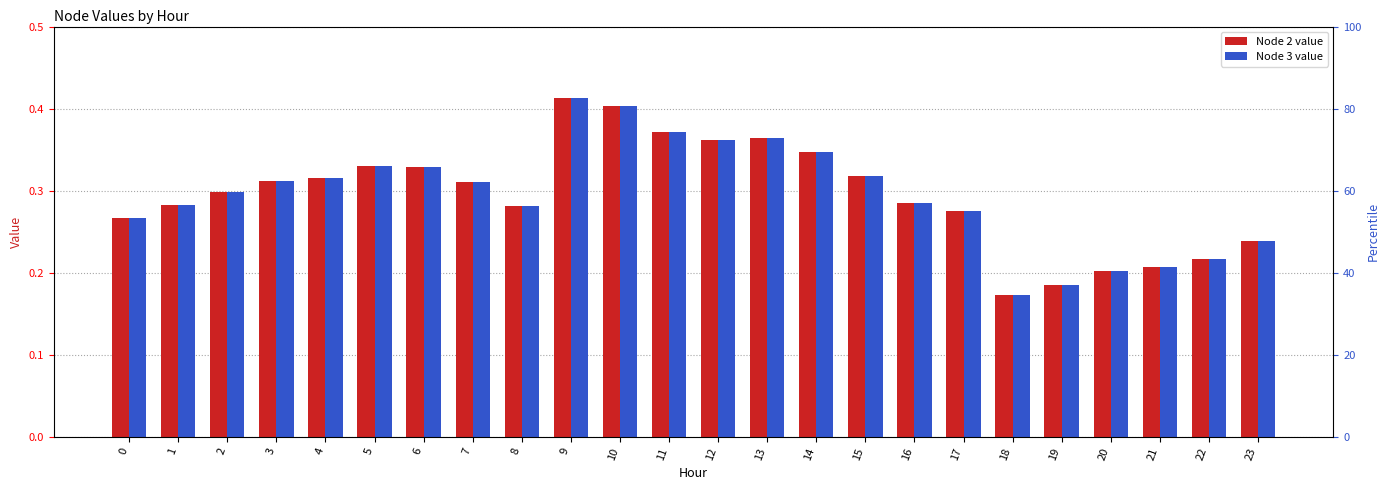

Which series changed the most between 9 and 20?

Node 2